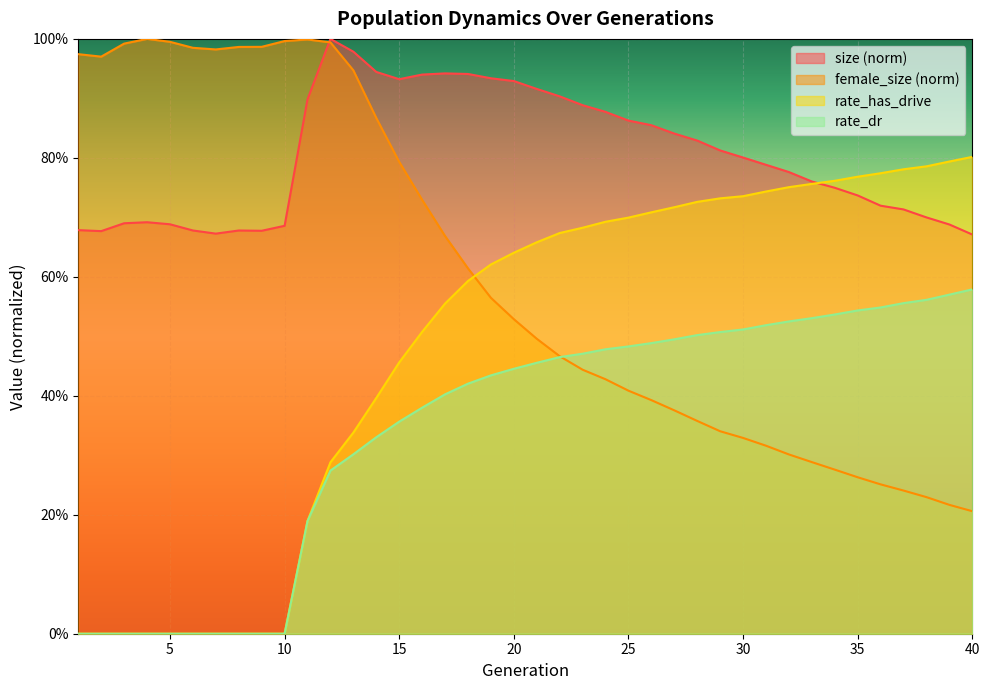

At how many categories does at least one series exceed 0?

40